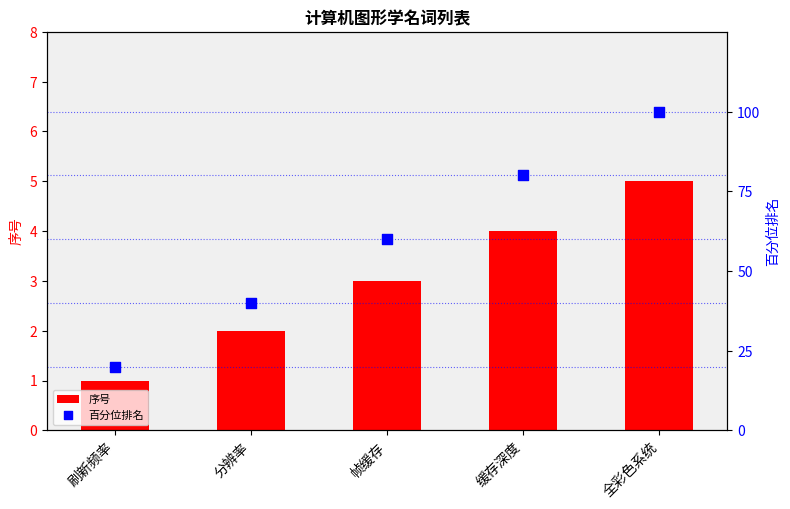

What are all the series names shown in the legend?

序号, 百分位排名